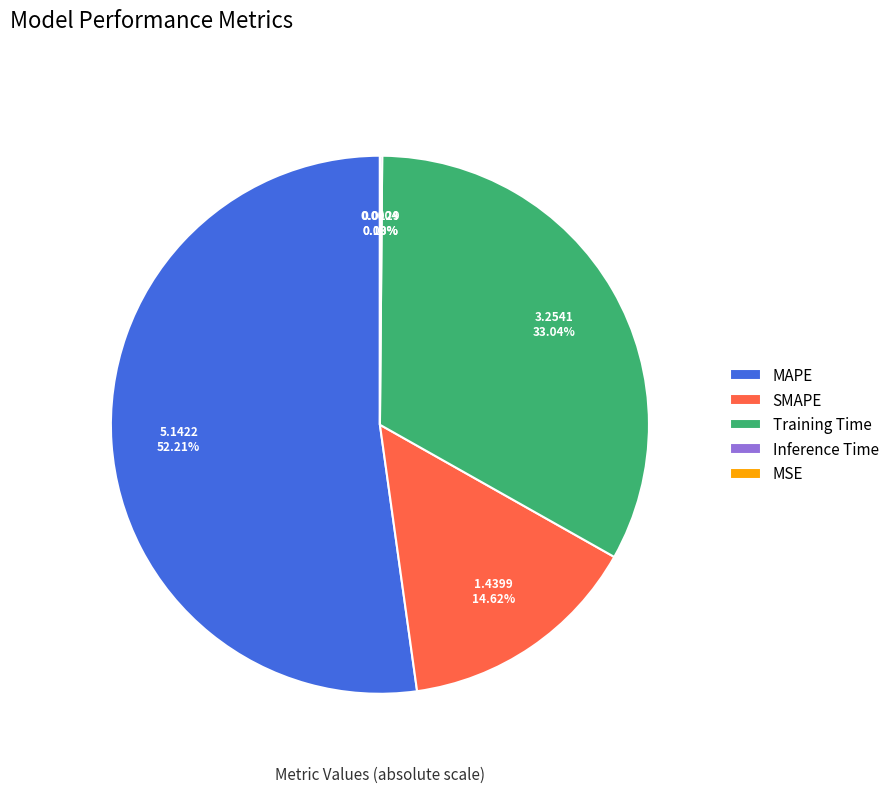

Which slice is the largest?

MAPE